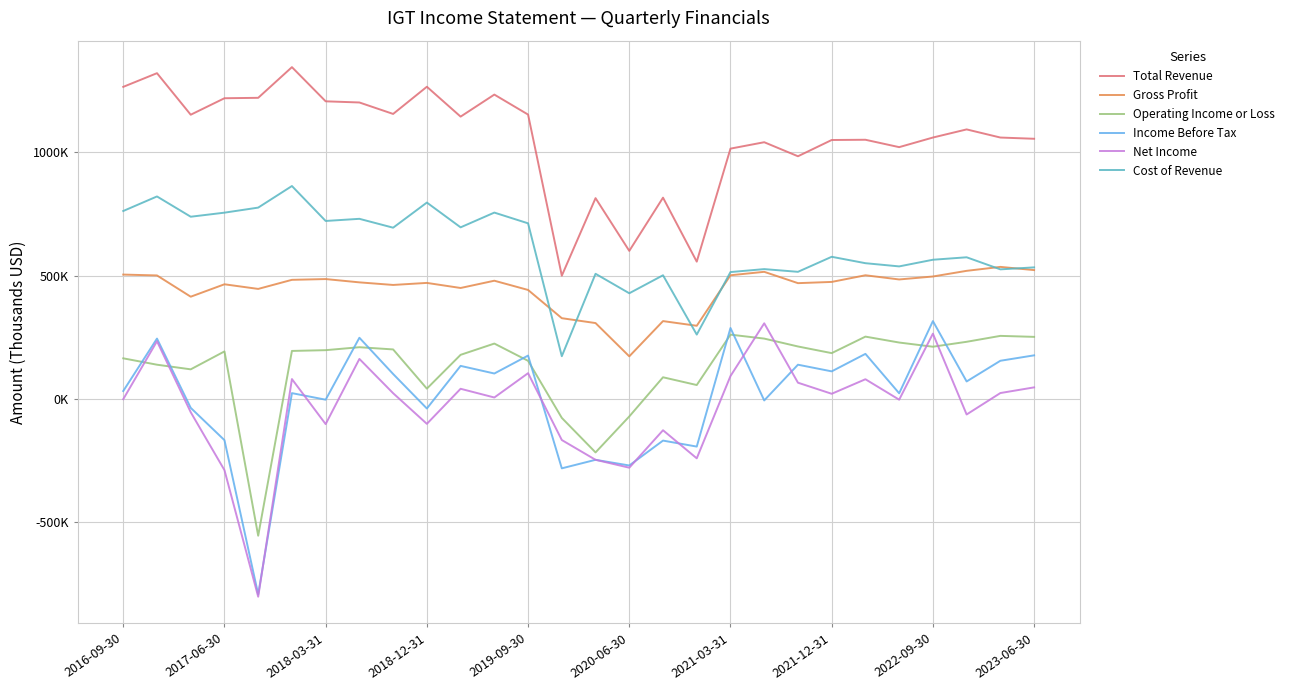

In Net Income, how many points are higher than both neighbors (excluding endpoints)?

9